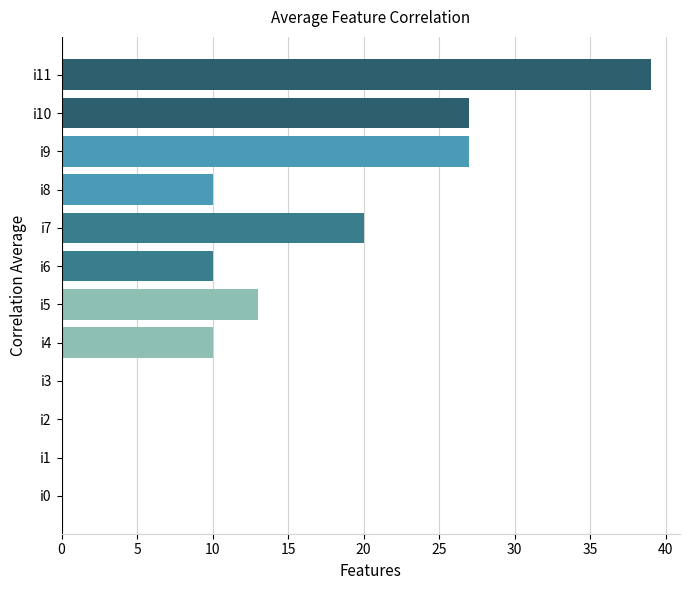

What is the sum of the values at i7 and i5?

33